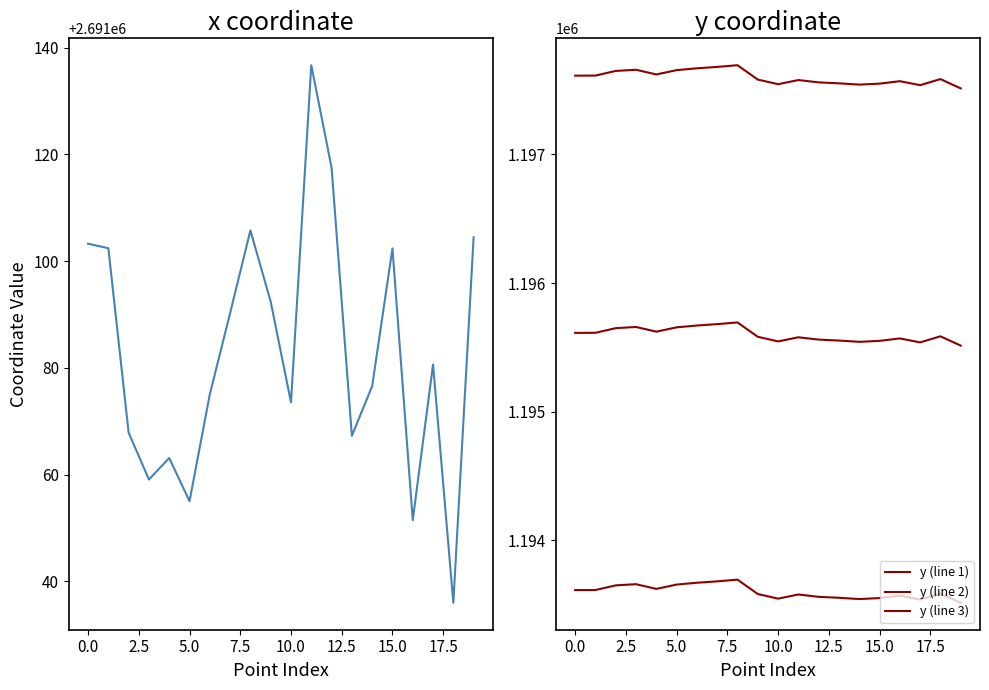

Which category has the highest value across all series?

11